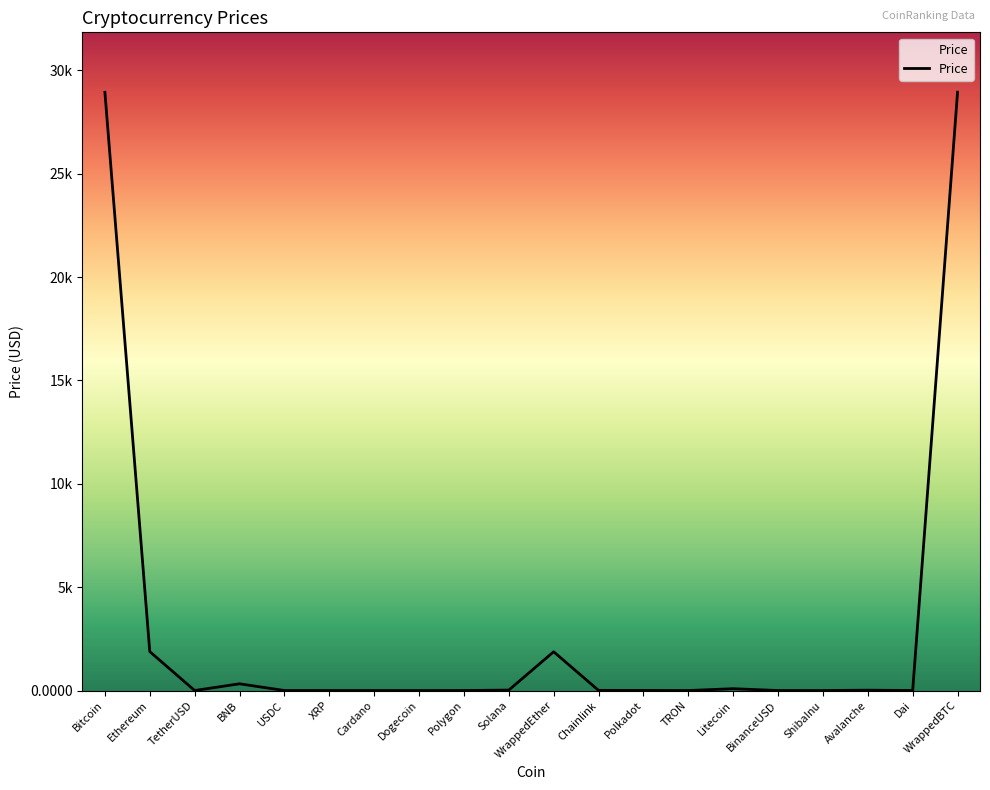

What is the average value?

3105.2